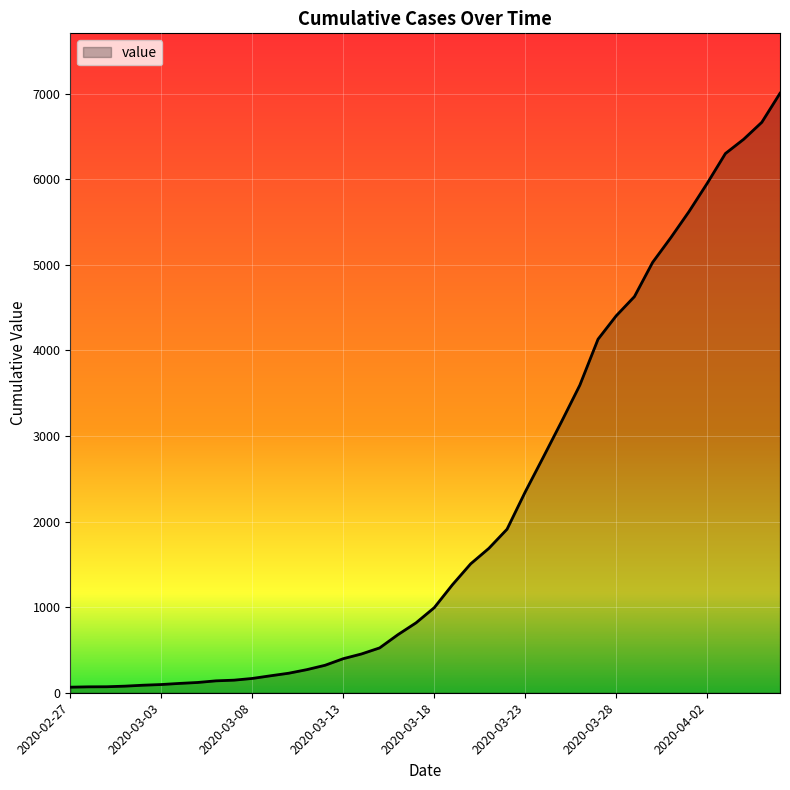

What is the difference between the maximum and minimum values?

6940